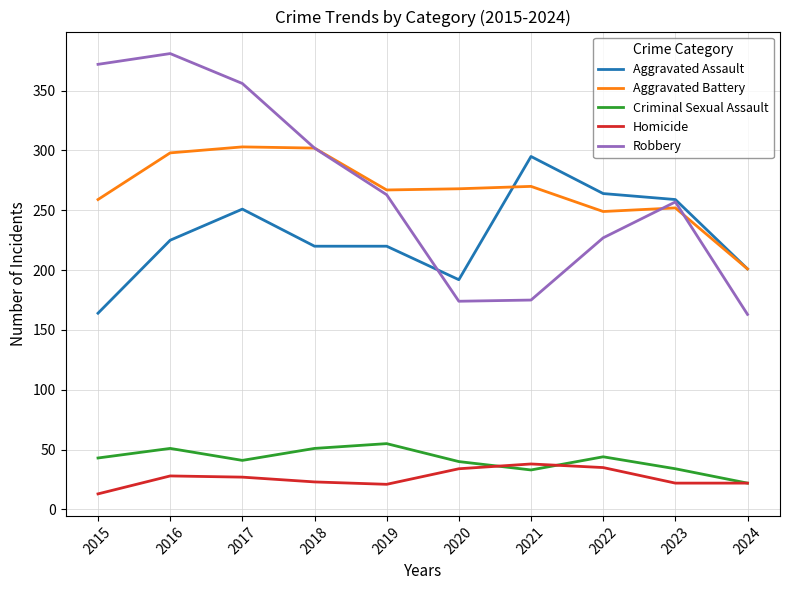

What value does the Aggravated Assault series have at 2020, to the nearest 5?

190